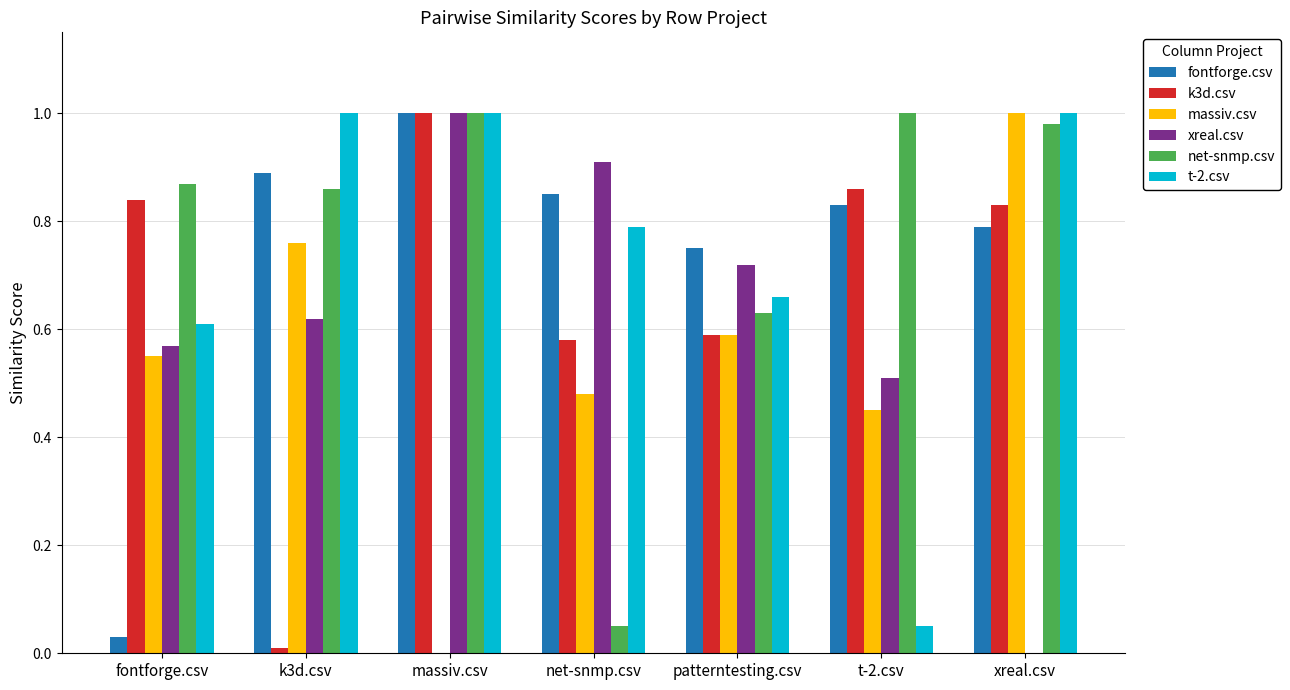

What is the sum of all fontforge.csv values?

5.1